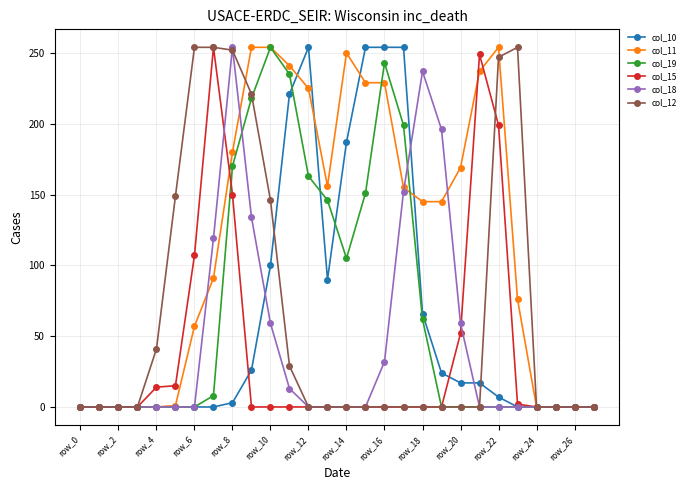

True or false: col_12 has more than 0 points higher than both neighbors.

True